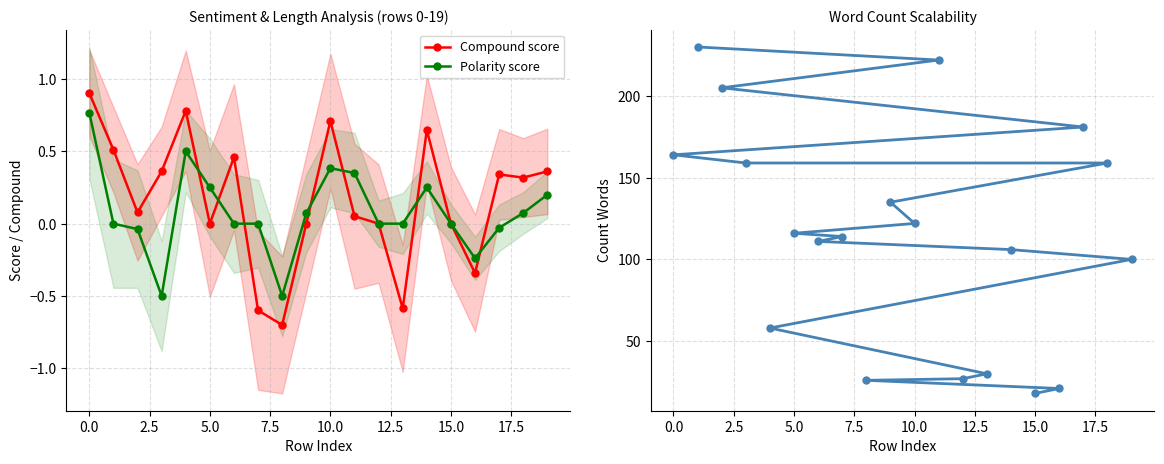

Is this an area chart (filled region under the line)?

No